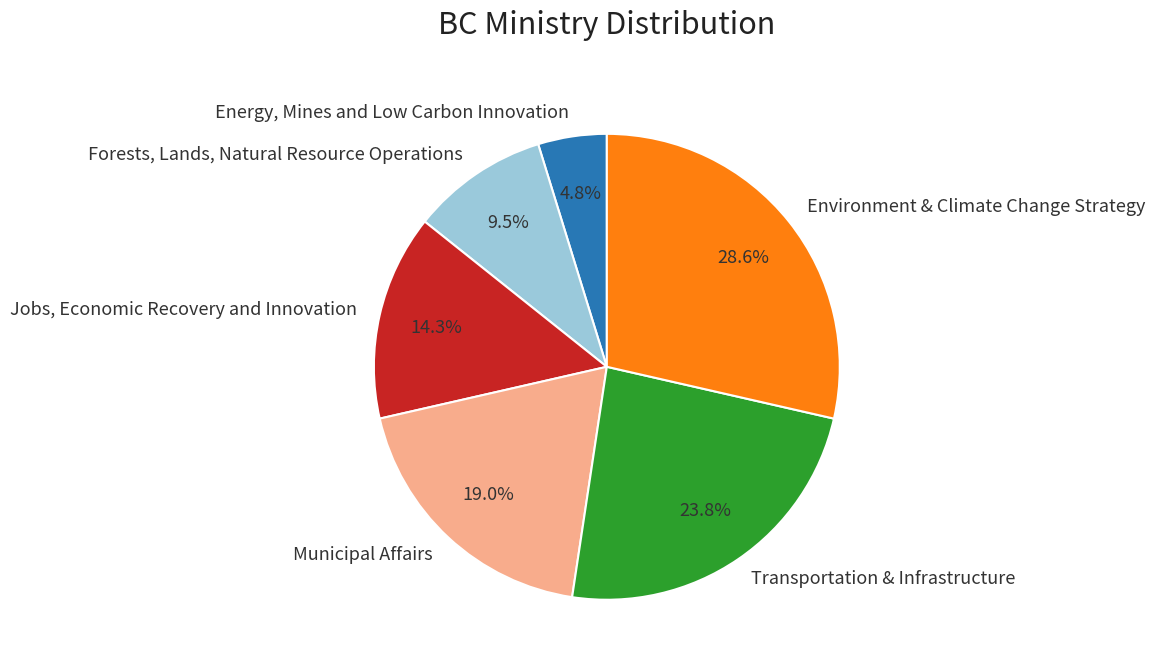

To the nearest percent, what portion does Jobs, Economic Recovery and Innovation represent?

14%